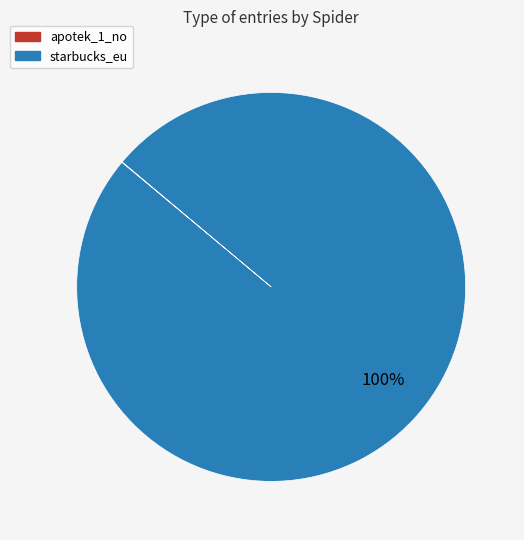

To the nearest percent, what is the average slice percentage?

50%